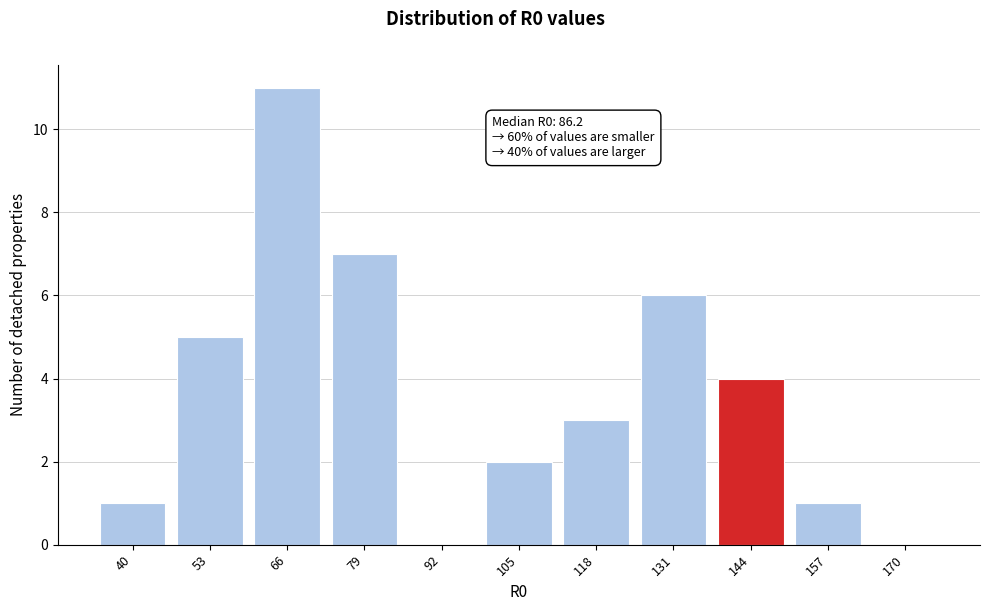

Reading left to right, list all the values displayed in this chart.

40=1	53=5	66=11	79=7	92=0	105=2	118=3	131=6	144=4	157=1	170=0